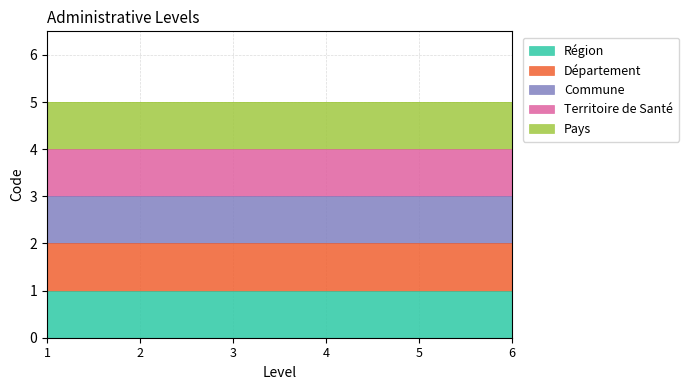

Where is the data nearest to the value 3?

Commune